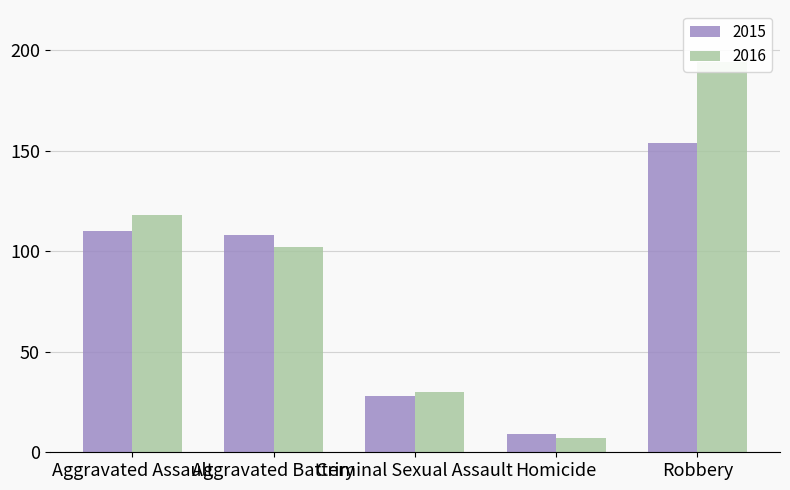

What is the difference between the second highest and minimum values in the 2015 series?

101